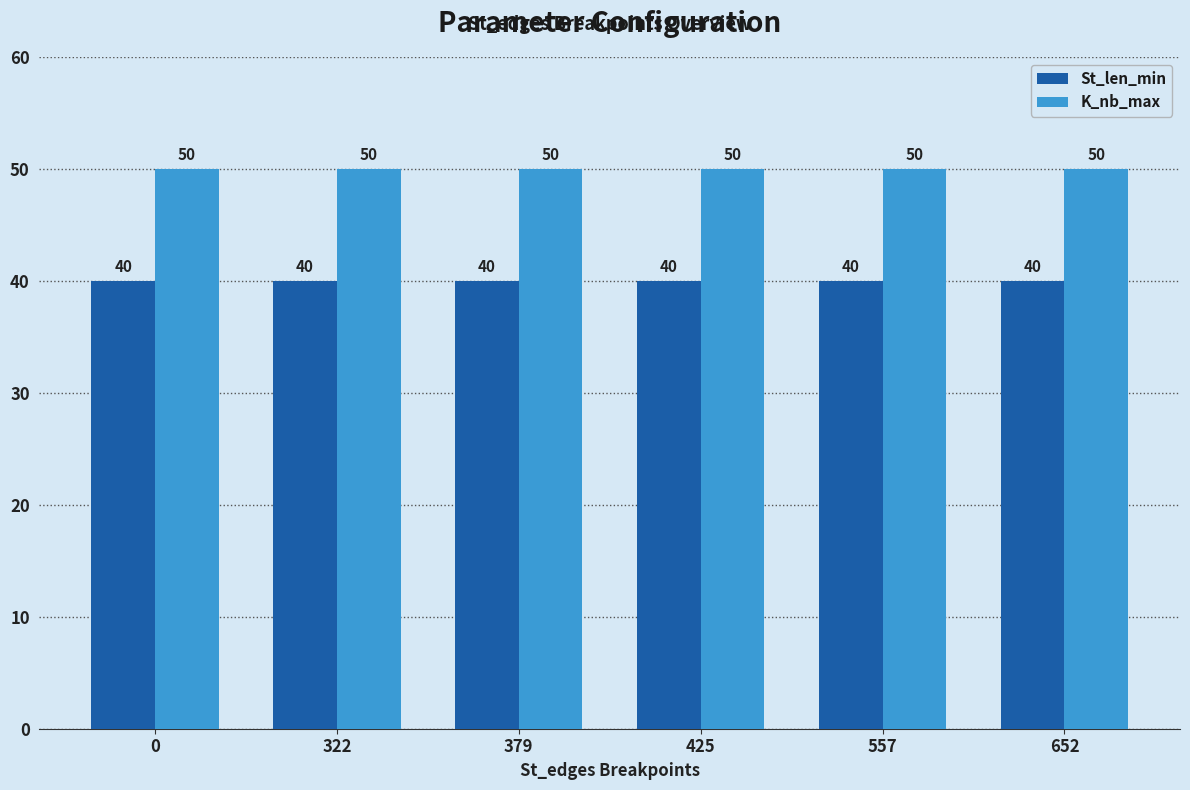

Reading left to right, list all the values displayed in this chart.

St_len_min: 40	40	40	40	40	40
K_nb_max: 50	50	50	50	50	50